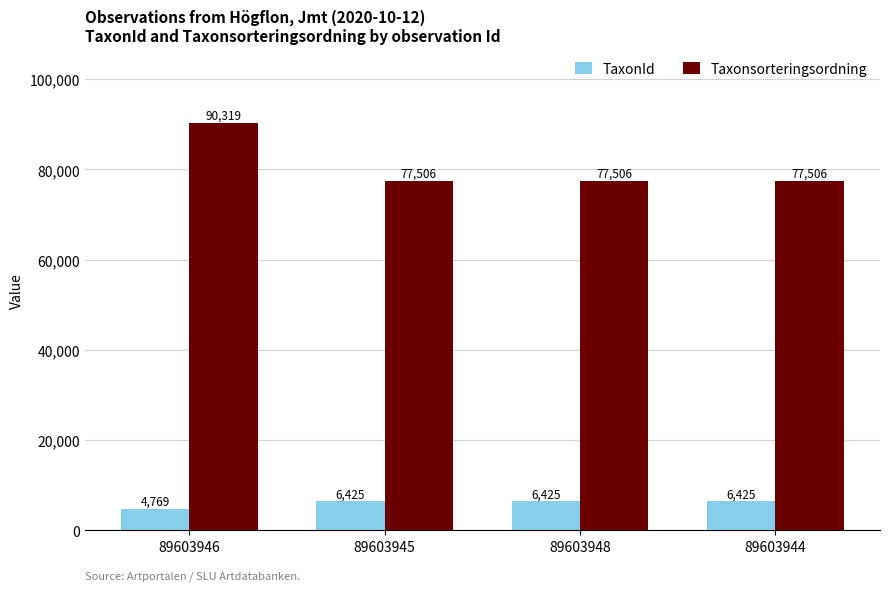

How many Taxonsorteringsordning values are between 77506 and 90319?

4